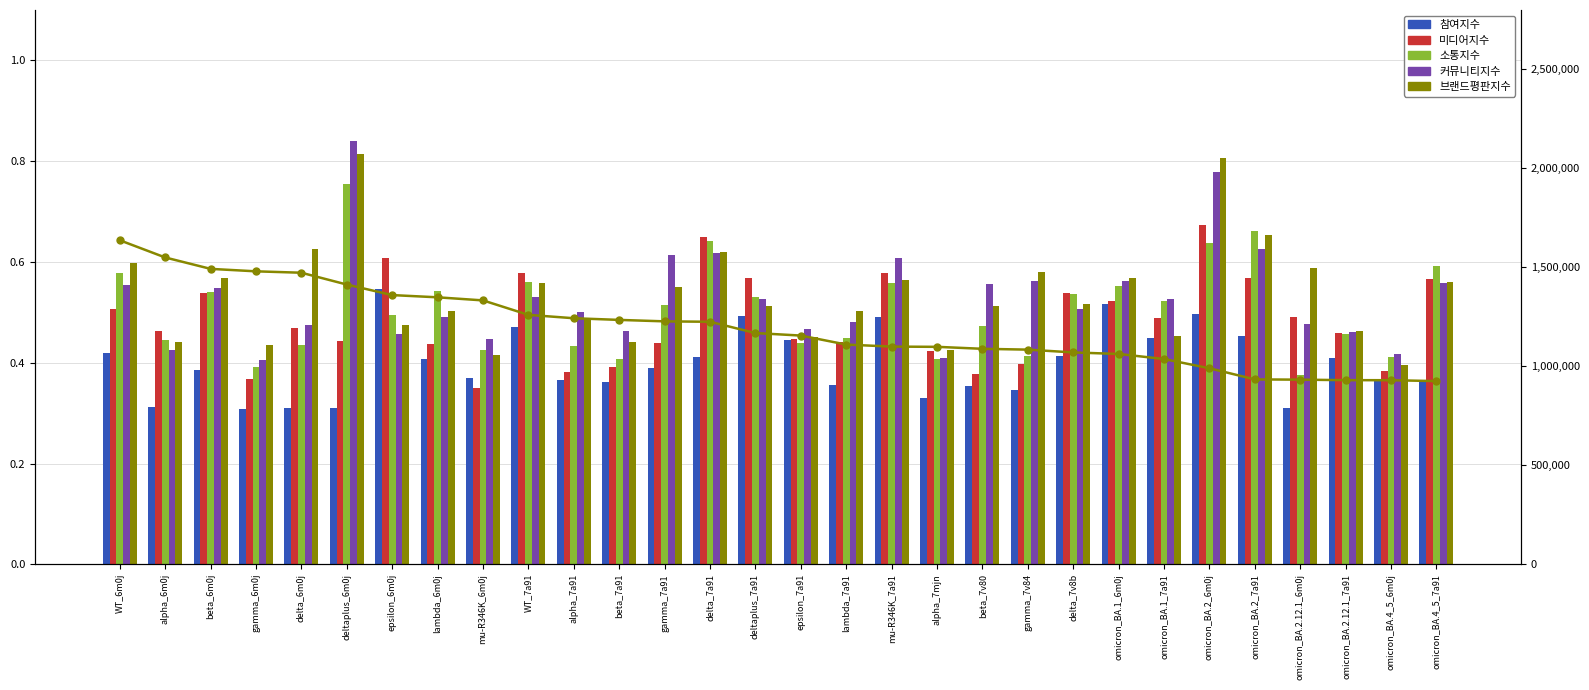

List the series in order of their peak value, highest first.

브랜드평판지수, RMSD (30-40ns), RMSD (40-50ns), RMSD (20-30ns), RMSD (10-20ns), RMSD (0-10ns)